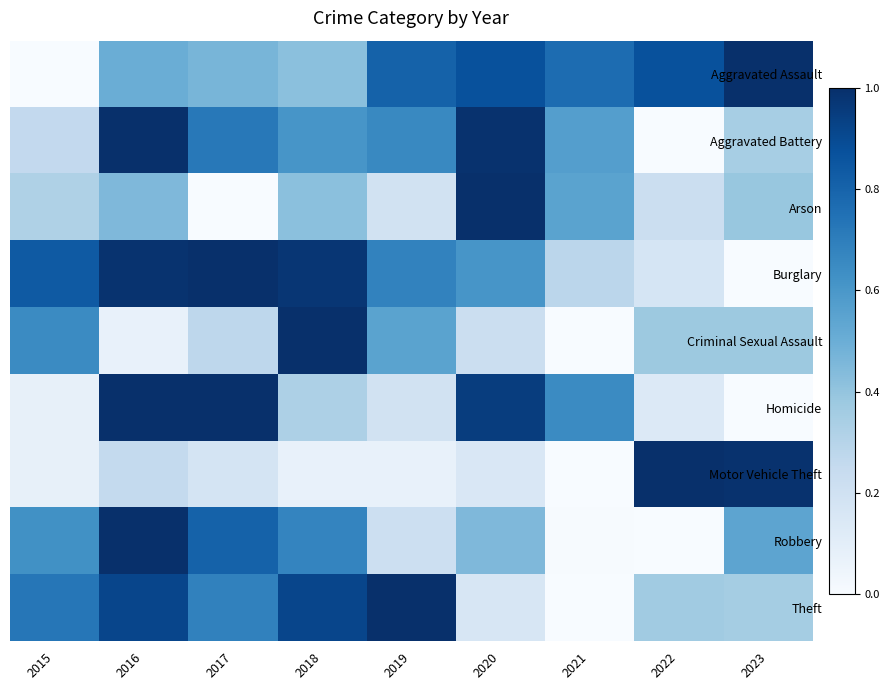

Reading left to right, transcribe all the data shown in this chart.

Aggravated Assault: 2015=0.0	2016=0.5	2017=0.5	2018=0.4	2019=0.8	2020=0.9	2021=0.8	2022=0.9	2023=1.0
Aggravated Battery: 2015=0.3	2016=1.0	2017=0.7	2018=0.6	2019=0.7	2020=1.0	2021=0.6	2022=0.0	2023=0.3
Arson: 2015=0.3	2016=0.5	2017=0.0	2018=0.4	2019=0.2	2020=1.0	2021=0.5	2022=0.2	2023=0.4
Burglary: 2015=0.8	2016=1.0	2017=1.0	2018=1.0	2019=0.7	2020=0.6	2021=0.3	2022=0.2	2023=0.0
Criminal Sexual Assault: 2015=0.7	2016=0.1	2017=0.3	2018=1.0	2019=0.6	2020=0.2	2021=0.0	2022=0.4	2023=0.4
Homicide: 2015=0.1	2016=1.0	2017=1.0	2018=0.3	2019=0.2	2020=0.9	2021=0.6	2022=0.1	2023=0.0
Motor Vehicle Theft: 2015=0.1	2016=0.3	2017=0.2	2018=0.1	2019=0.1	2020=0.2	2021=0.0	2022=1.0	2023=1.0
Robbery: 2015=0.6	2016=1.0	2017=0.8	2018=0.7	2019=0.2	2020=0.5	2021=0.0	2022=0.0	2023=0.5
Theft: 2015=0.7	2016=0.9	2017=0.7	2018=0.9	2019=1.0	2020=0.2	2021=0.0	2022=0.4	2023=0.4